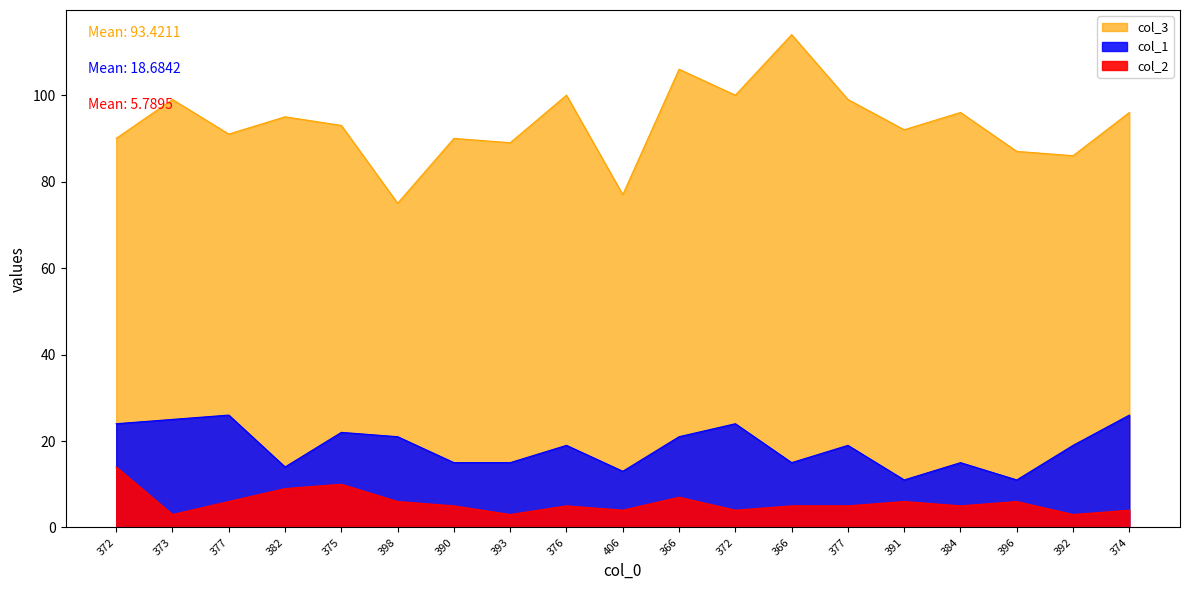

At which label does col_3 first exceed 93?

373